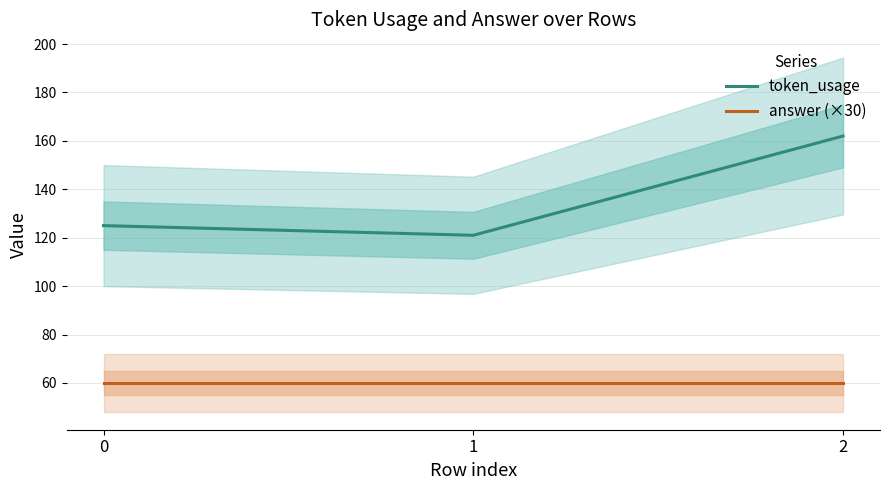

What are all the series names shown in the legend?

token_usage, answer (×30)